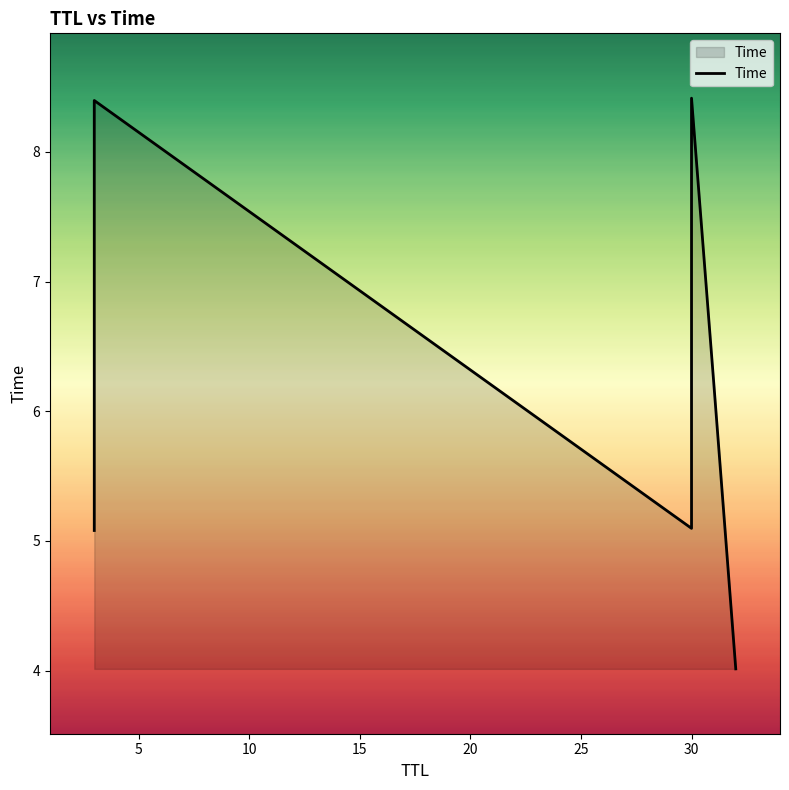

The value at 25 is 1.6. True or false?

False